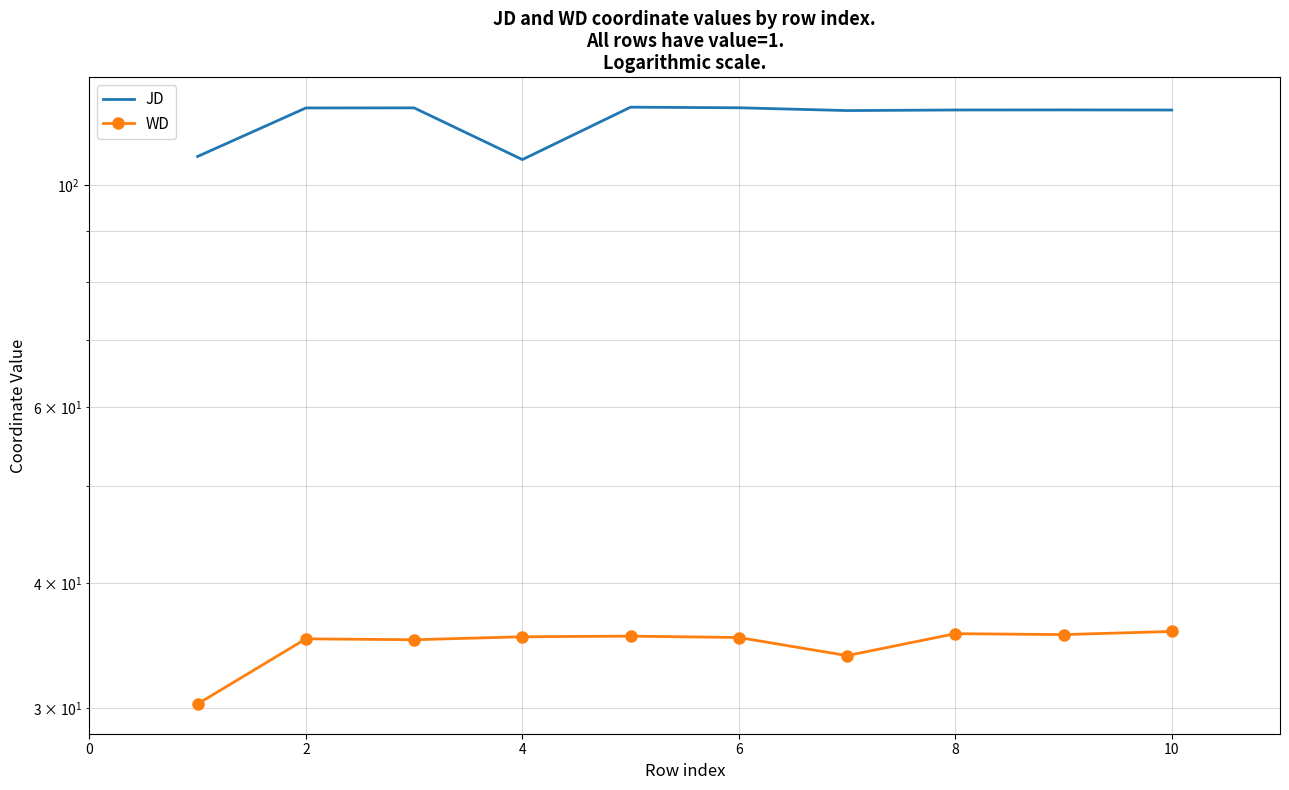

True or false: WD has a value of 35.3 at 6.

True